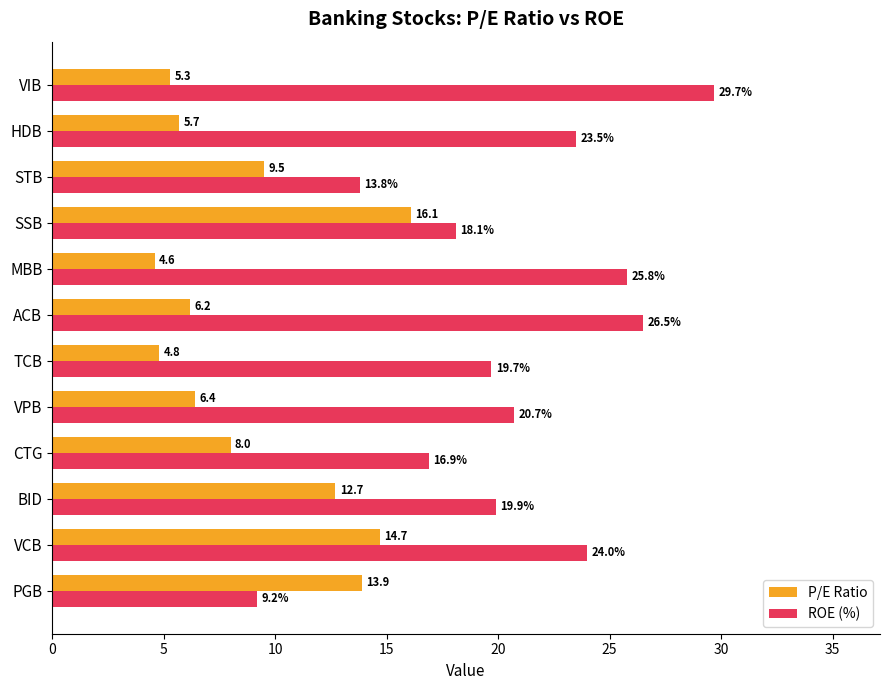

Rank the series by their maximum value, from highest to lowest.

ROE (%), P/E Ratio